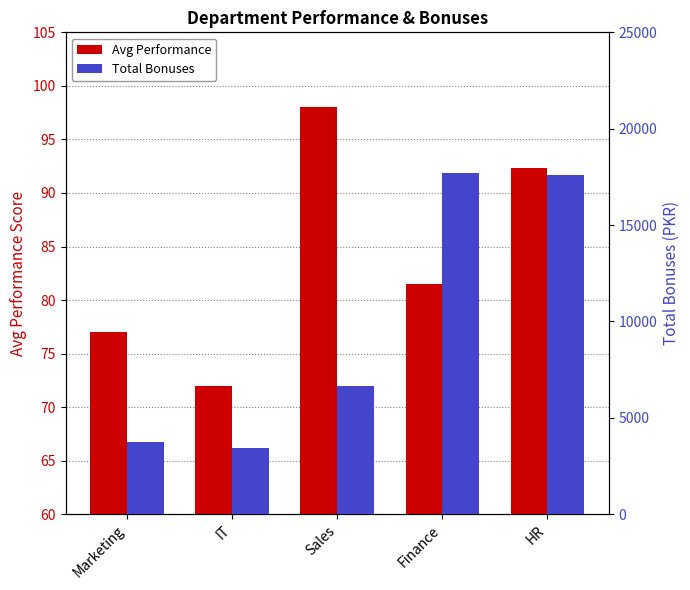

How many values in the Avg Performance series are below 81?

2